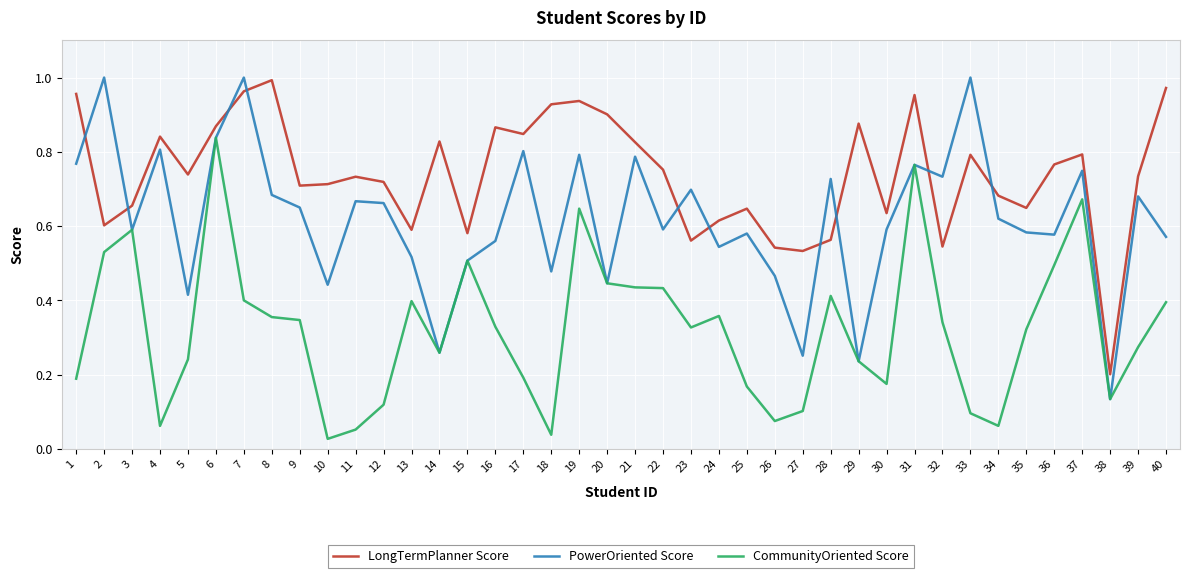

Is the value of CommunityOriented Score at 12 greater than the value of PowerOriented Score at 37?

No